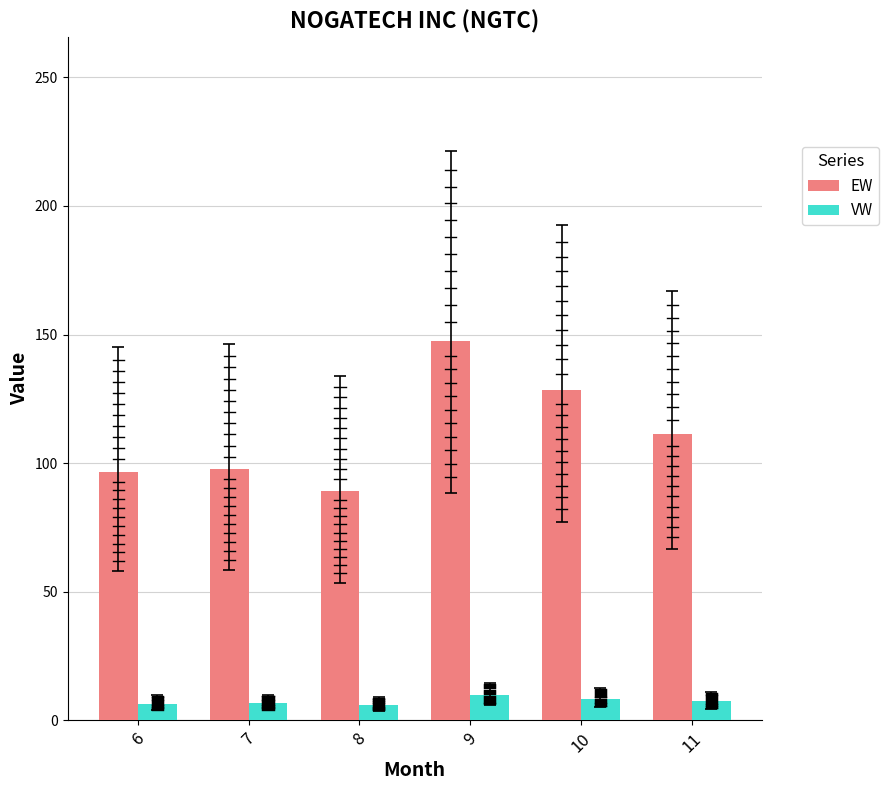

What is the greatest value displayed?

147.6